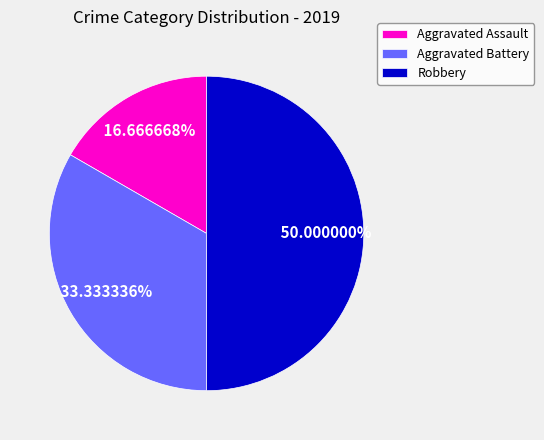

To the nearest percent, what percentage of the pie is Robbery?

50%